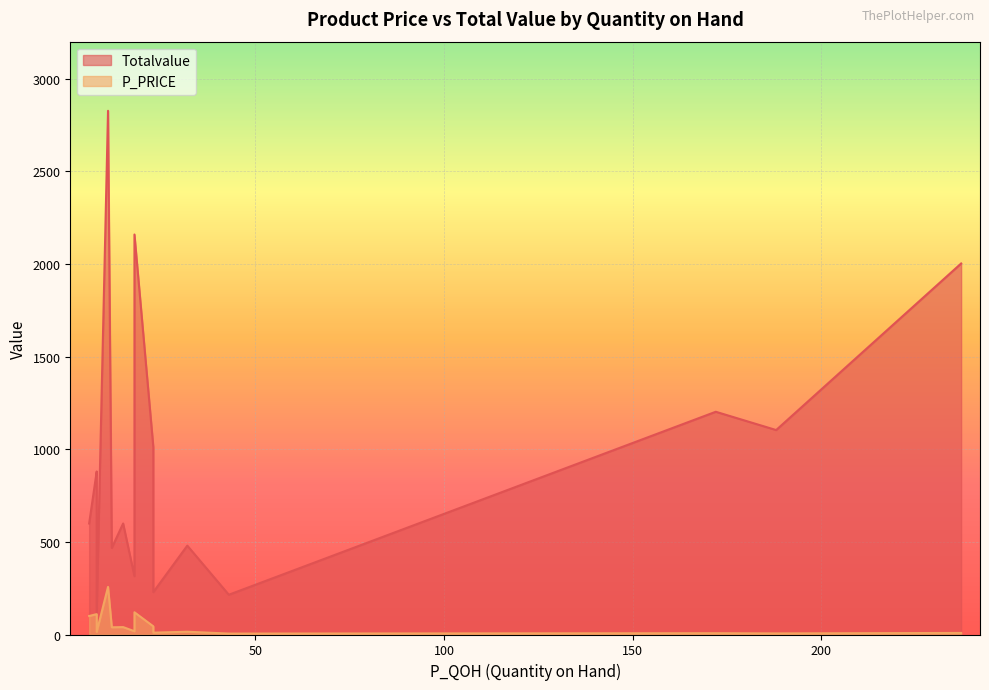

True or false: P_PRICE and Totalvalue intersect in this chart.

False